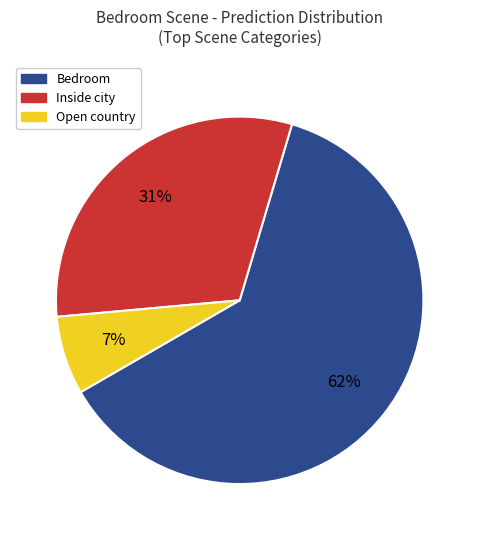

Combined, do Open country and Bedroom account for over 50%?

Yes